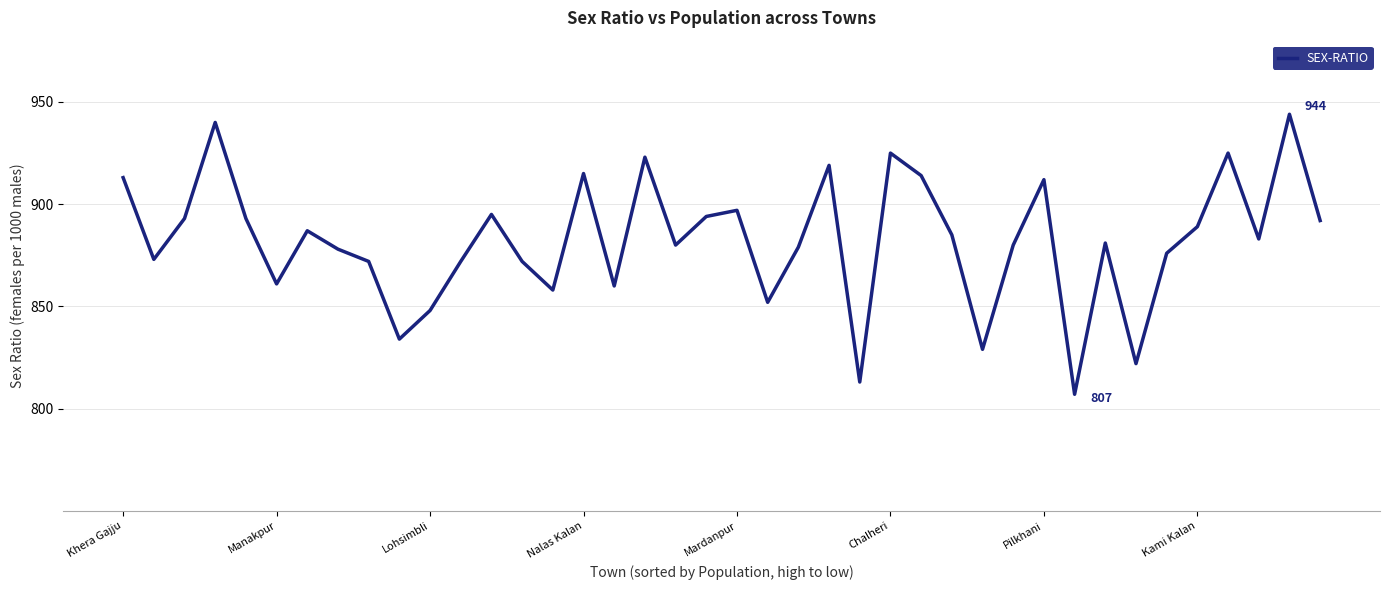

Reading left to right, transcribe all the data shown in this chart.

913	873	893	940	893	861	887	878	872	834	848	872	895	872	858	915	860	923	880	894	897	852	879	919	813	925	914	885	829	880	912	807	881	822	876	889	925	883	944	892